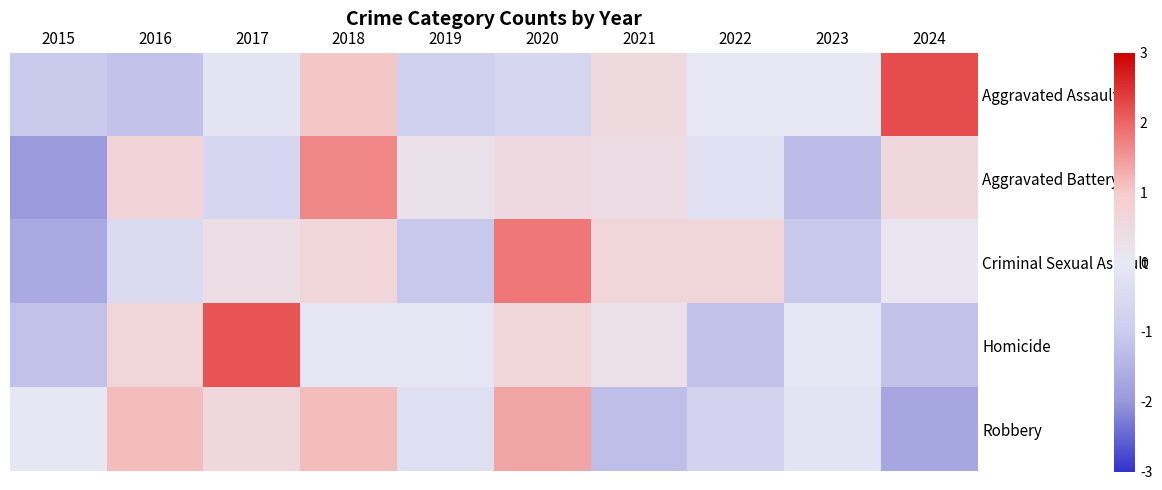

Rank the series at 2022 from lowest to highest value.

Homicide, Robbery, Aggravated Battery, Aggravated Assault, Criminal Sexual Assault